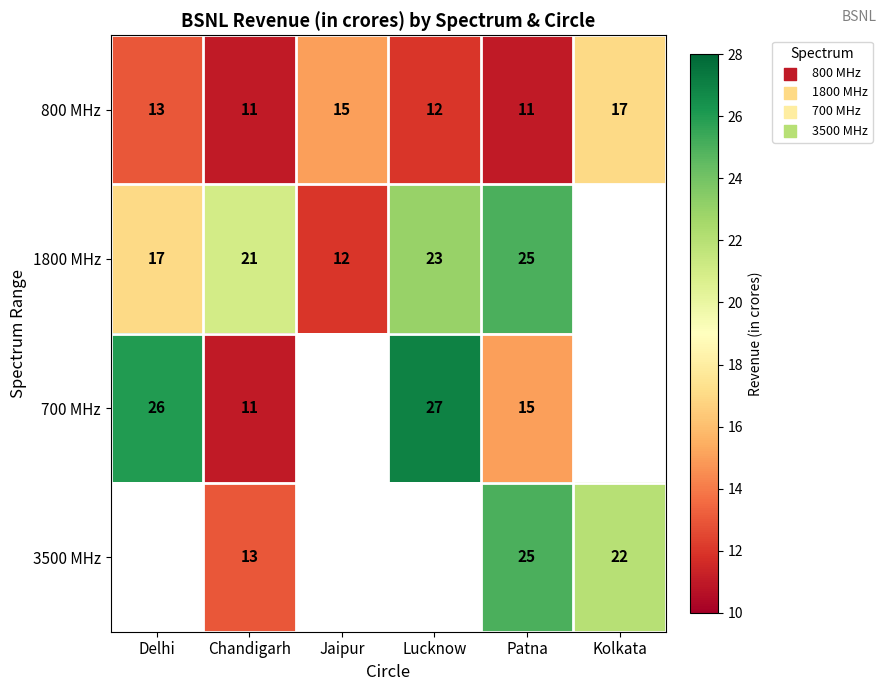

The 1800 MHz series shows 17 at Delhi. True or false?

True